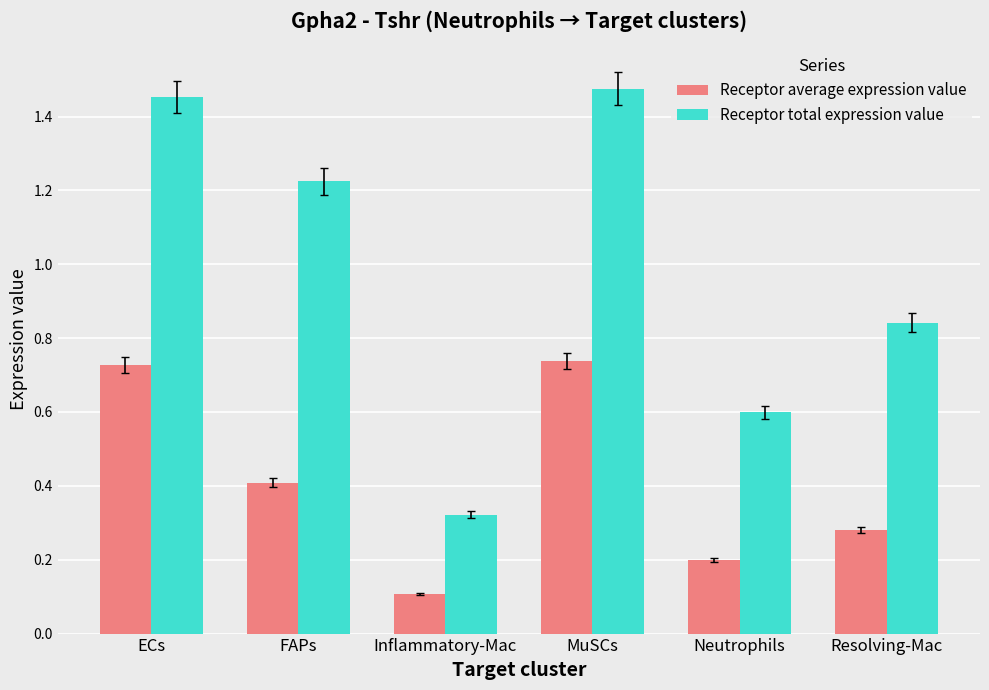

How many Receptor average expression value values are between 0 and 1?

6